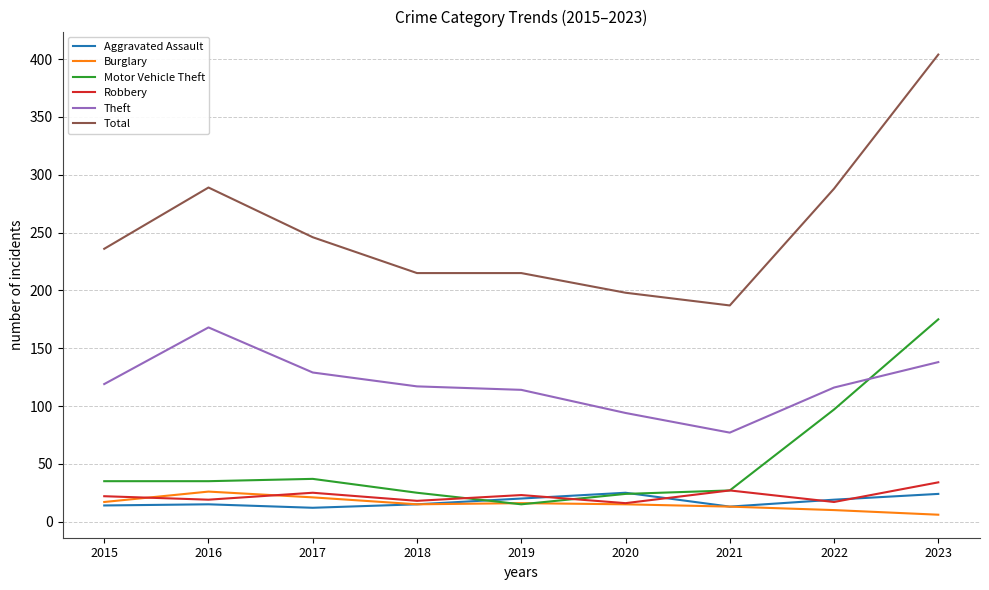

Is it true that Theft equals 57 at 2018?

False